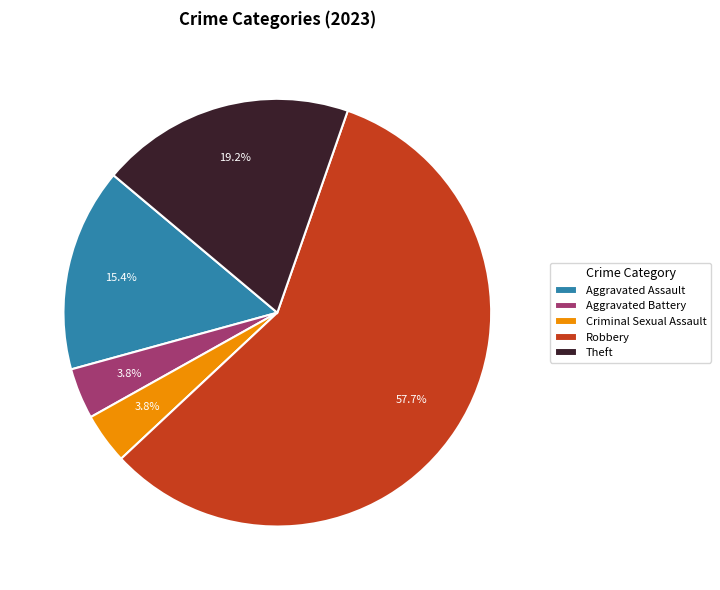

The Robbery slice represents 58% of the pie. True or false?

True